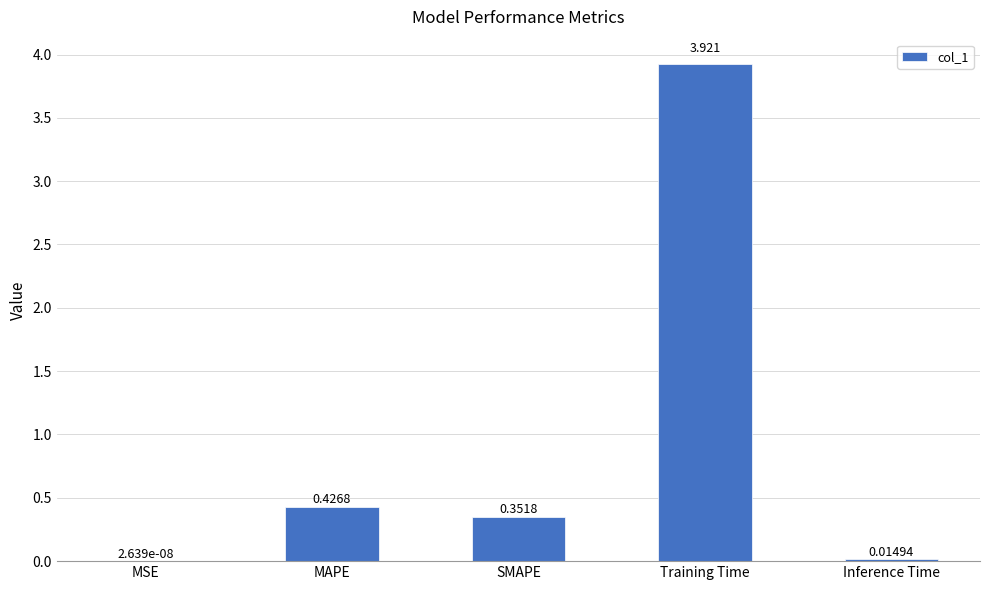

What is the sum of all values?

4.7